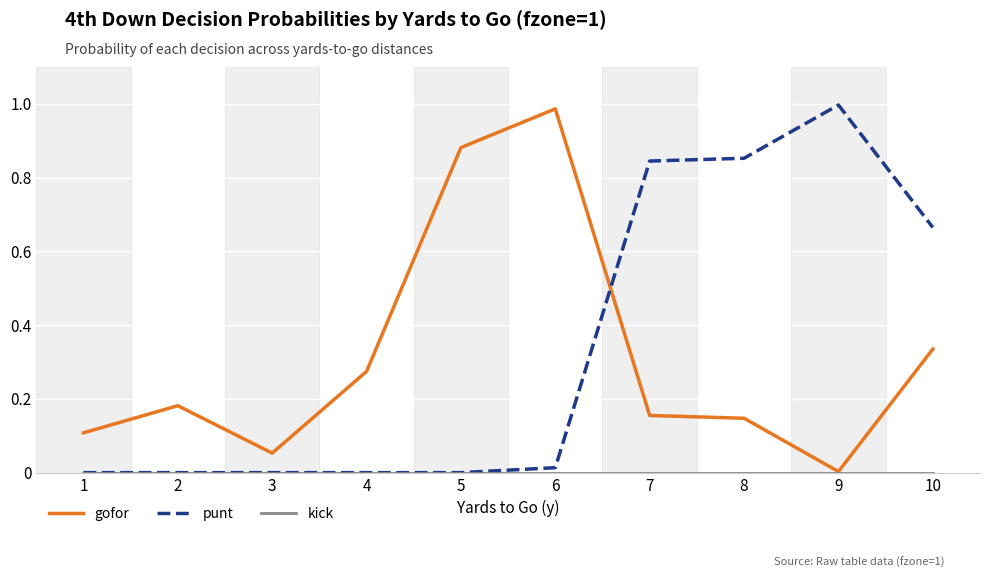

How many times do gofor and punt cross each other?

1